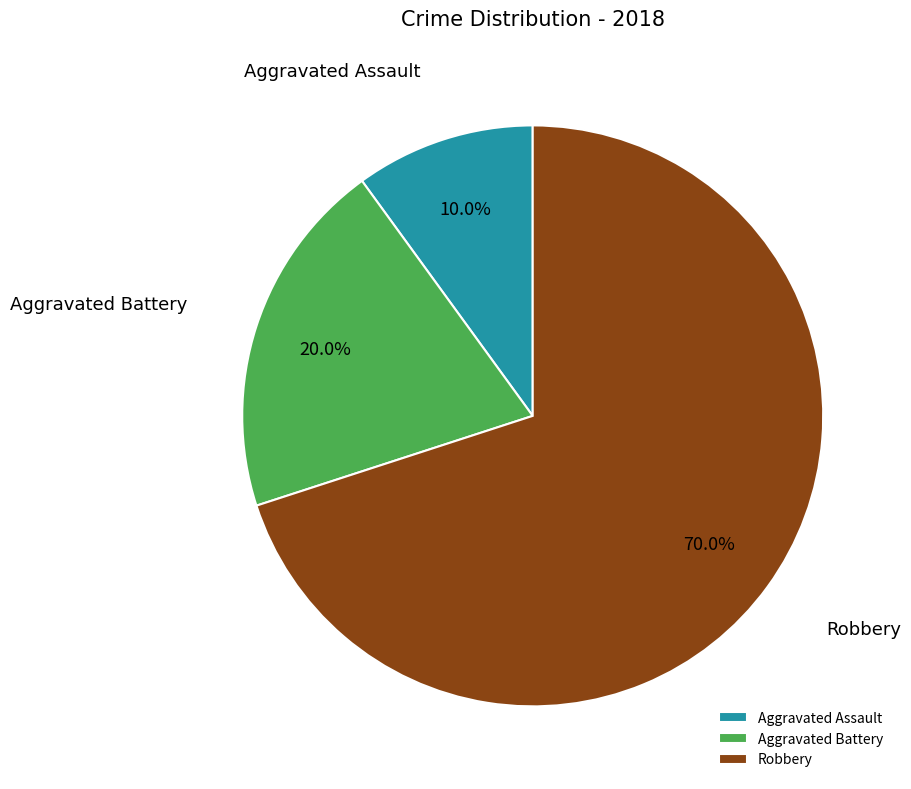

Rank the categories by value from highest to lowest.

Robbery, Aggravated Battery, Aggravated Assault